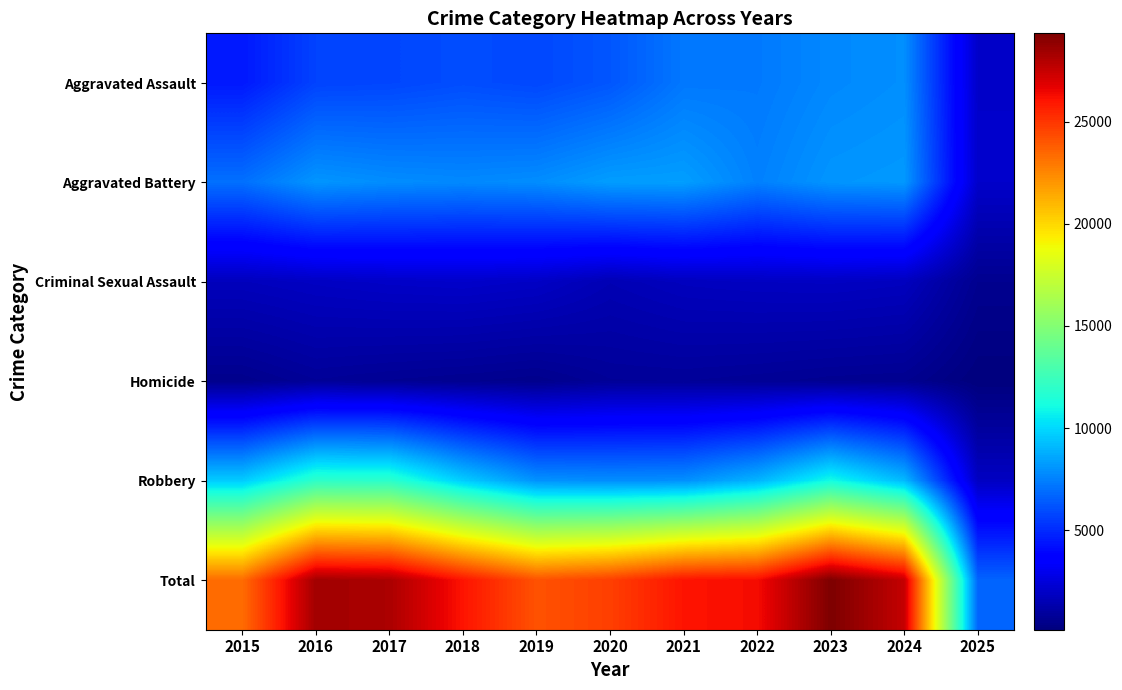

Reading left to right, what are all the values shown in this chart?

Aggravated Assault: 2015=4480	2016=5713	2017=5793	2018=6002	2019=5841	2020=6265	2021=7242	2022=7281	2023=7712	2024=7901	2025=2053
Aggravated Battery: 2015=7018	2016=8085	2017=7845	2018=7734	2019=7858	2020=8320	2021=8346	2022=7494	2023=8079	2024=8178	2025=2068
Criminal Sexual Assault: 2015=1708	2016=1869	2017=1992	2018=2049	2019=1928	2020=1501	2021=1754	2022=1834	2023=1864	2024=1762	2025=574
Homicide: 2015=496	2016=786	2017=672	2018=588	2019=499	2020=787	2021=805	2022=727	2023=629	2024=587	2025=117
Robbery: 2015=9638	2016=11960	2017=11881	2018=9681	2019=7995	2020=7855	2021=7920	2022=8965	2023=11053	2024=9124	2025=1860
Total: 2015=23340	2016=28413	2017=28183	2018=26054	2019=24121	2020=24728	2021=26067	2022=26301	2023=29337	2024=27552	2025=6672